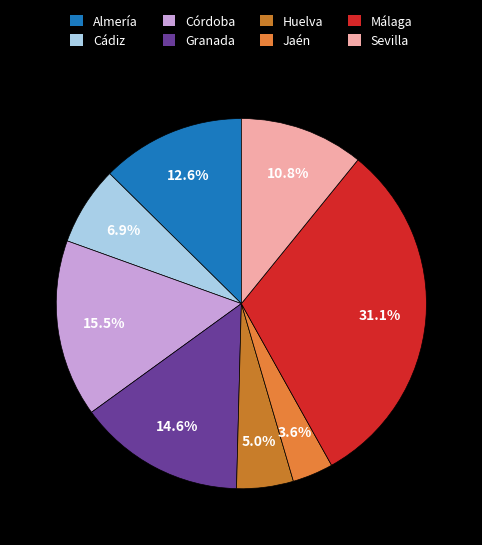

True or false: Almería accounts for 13% of the total.

True